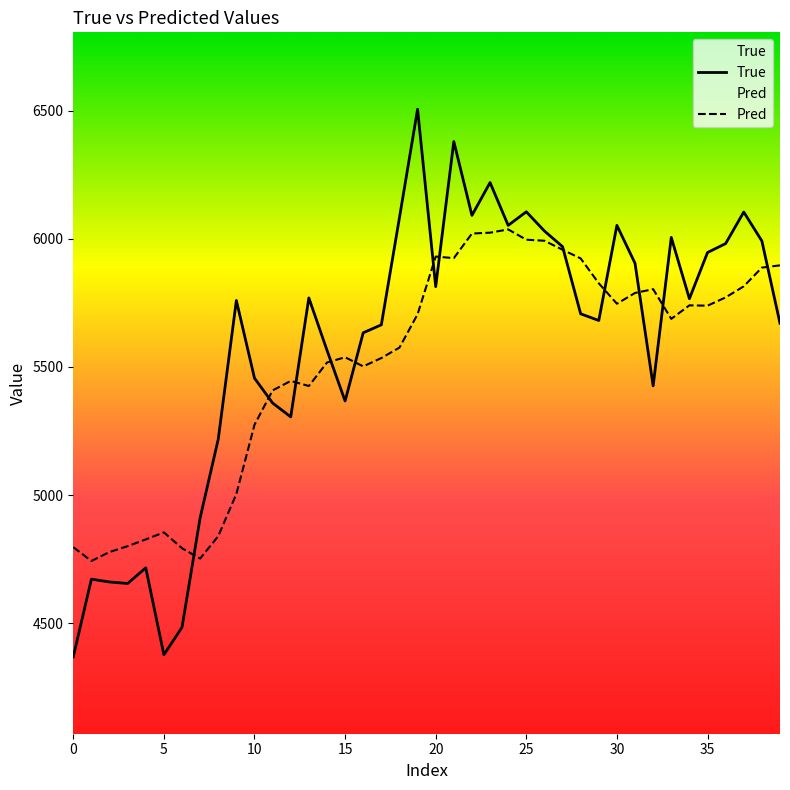

What is the sum of all Pred values?

220612.6